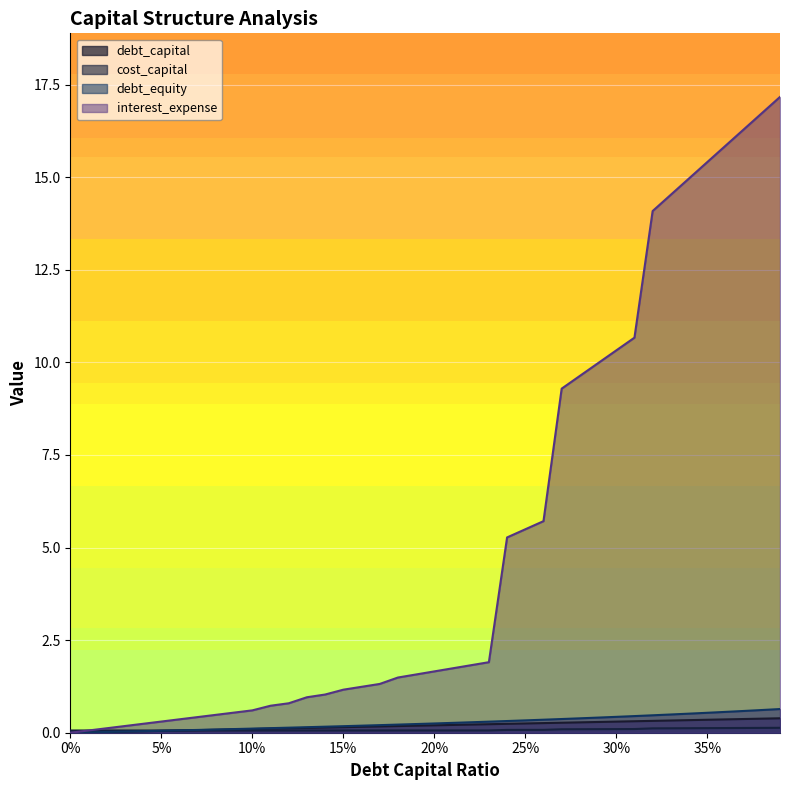

Which series has the widest spread of values?

interest_expense